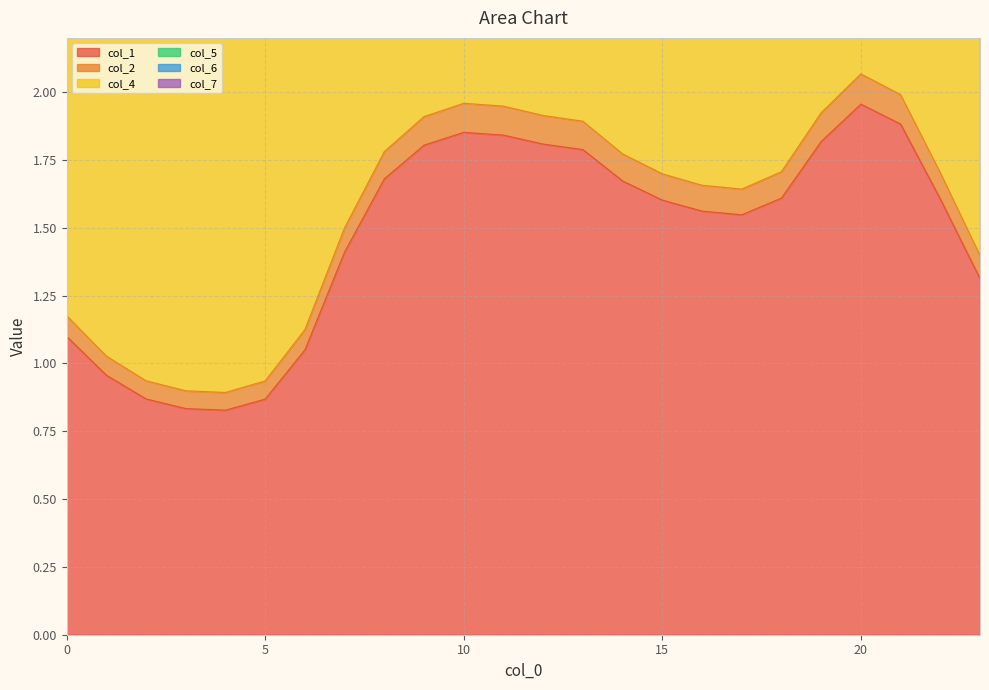

What is the smallest value displayed?

0.8